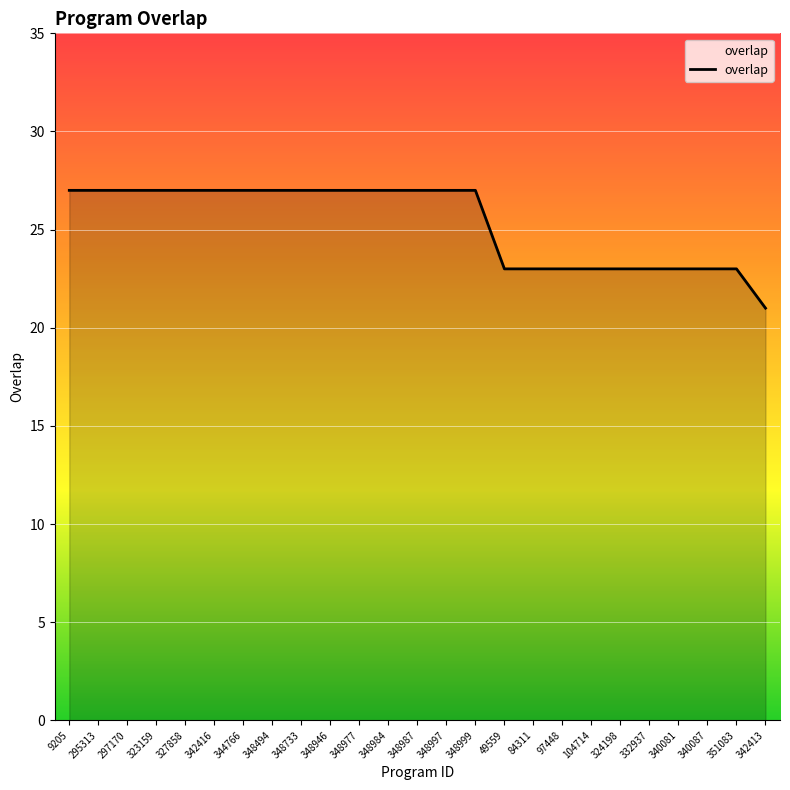

What is the greatest value displayed?

27